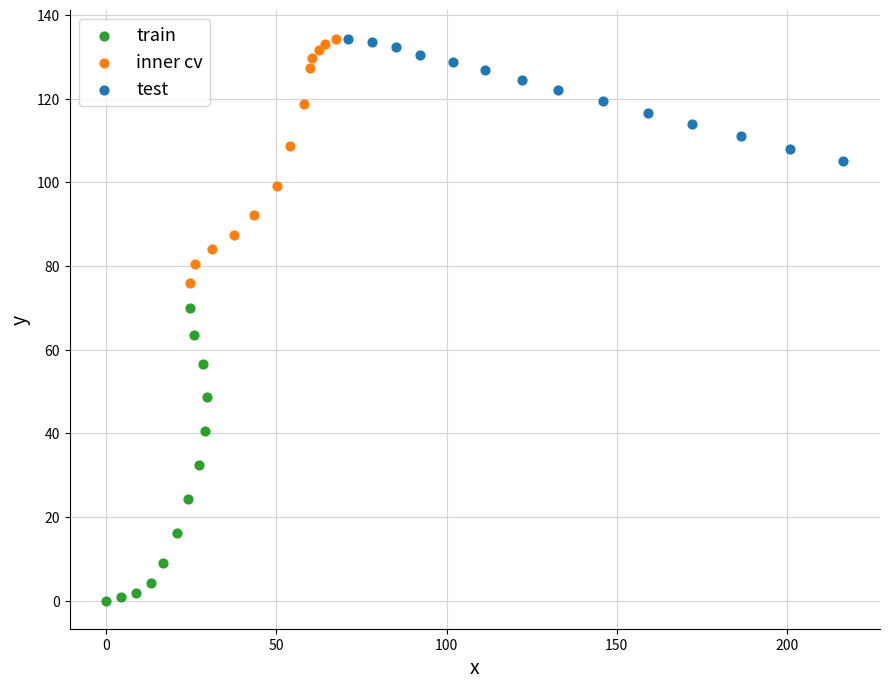

What are all the series names shown in the legend?

train, inner cv, test